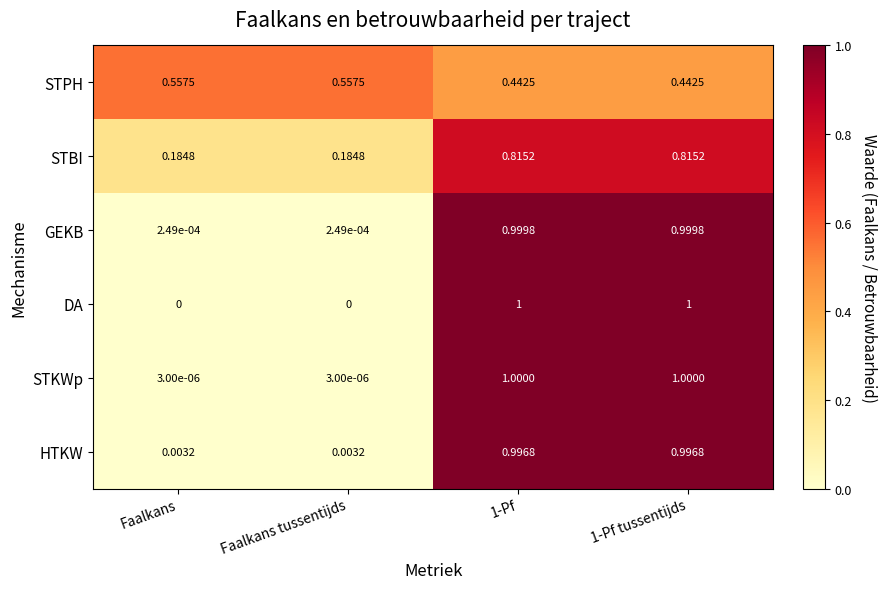

Which series changed the most between Faalkans tussentijds and 1-Pf tussentijds?

DA